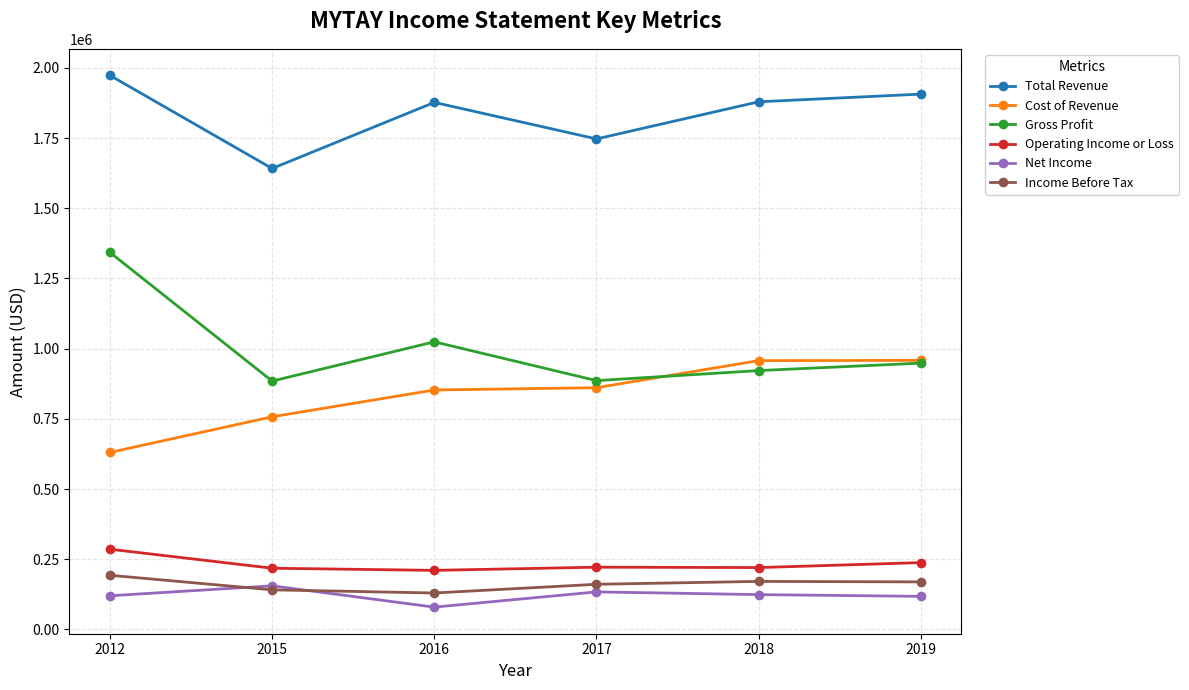

How many series are shown in this chart?

6